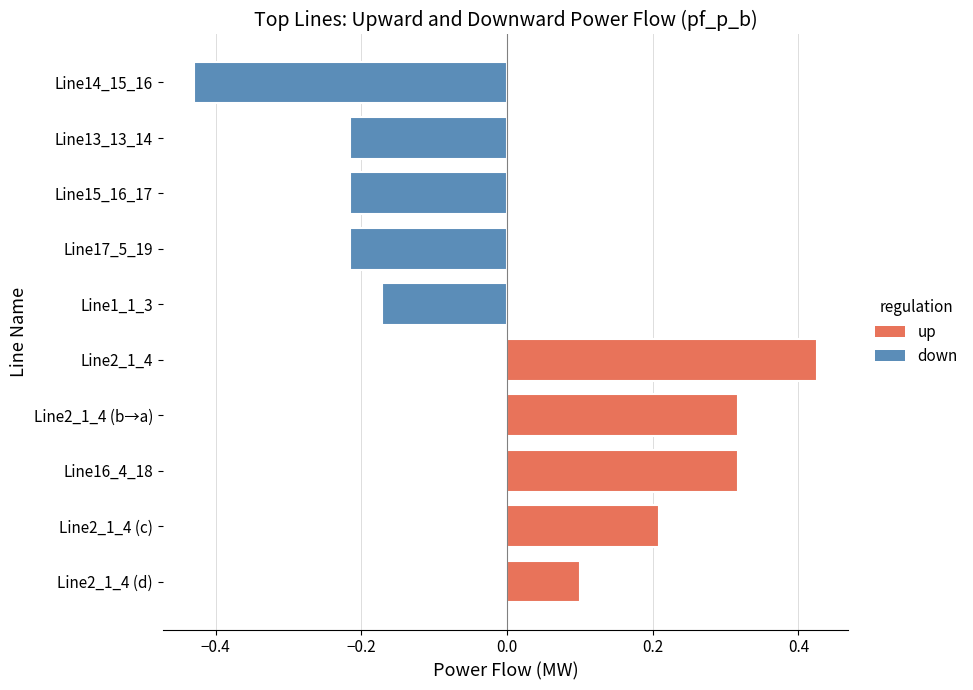

Which series has the largest total across all categories?

up